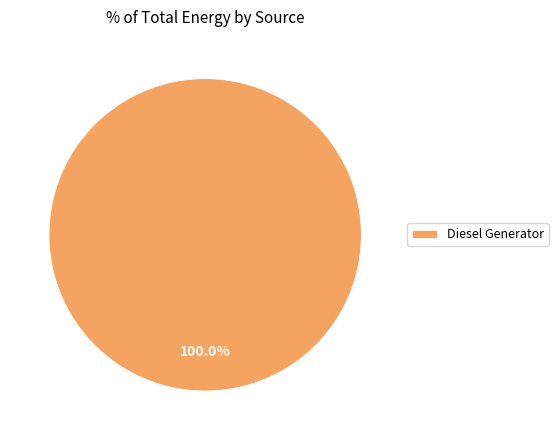

Rank the categories by value from highest to lowest.

Diesel Generator